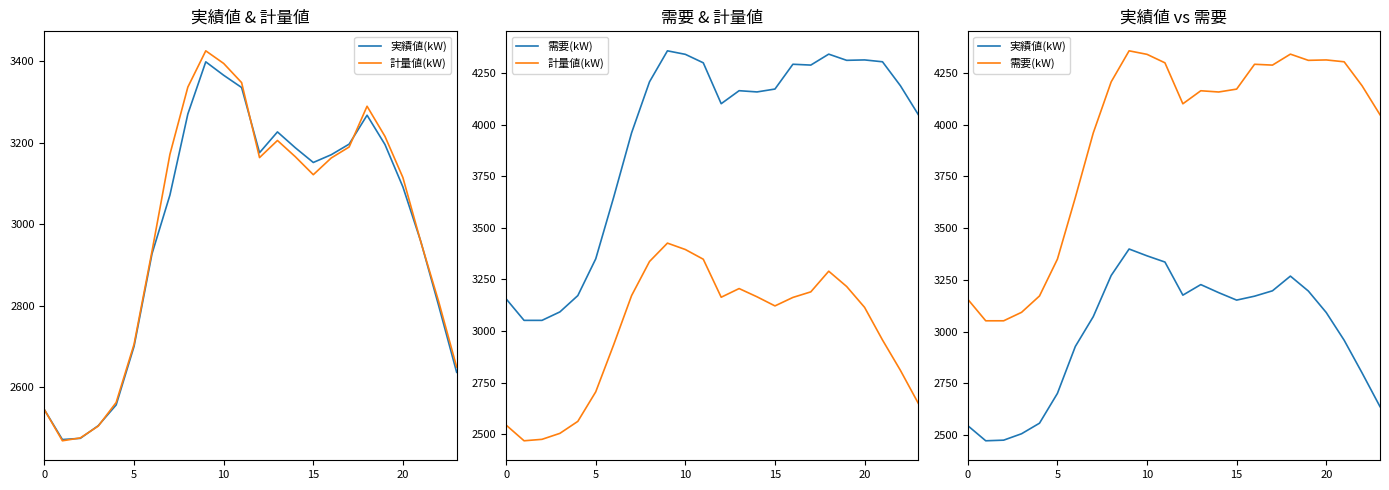

What is the smallest value displayed?

2469